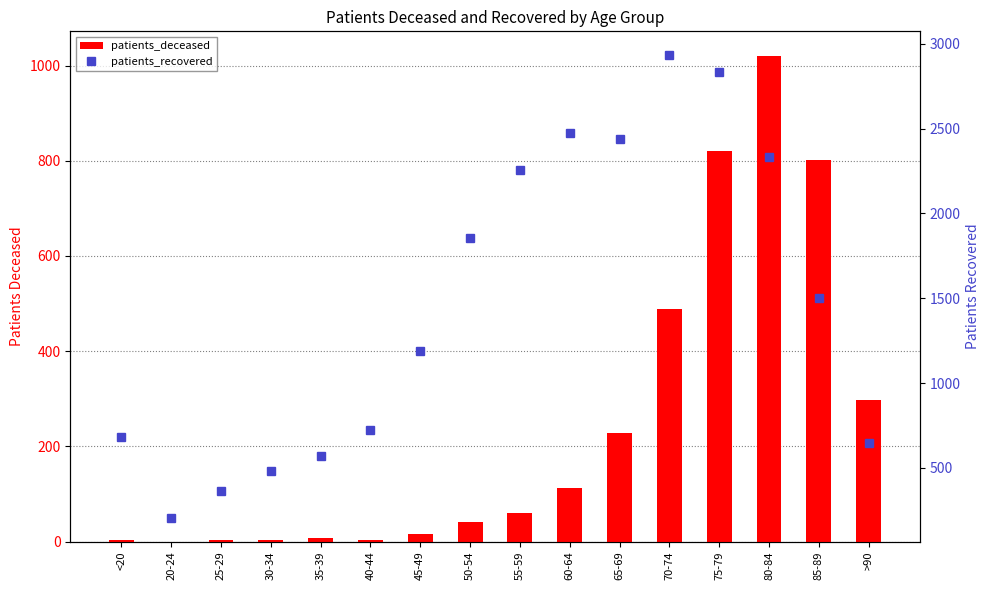

What is the sum of all patients_recovered values?

23487